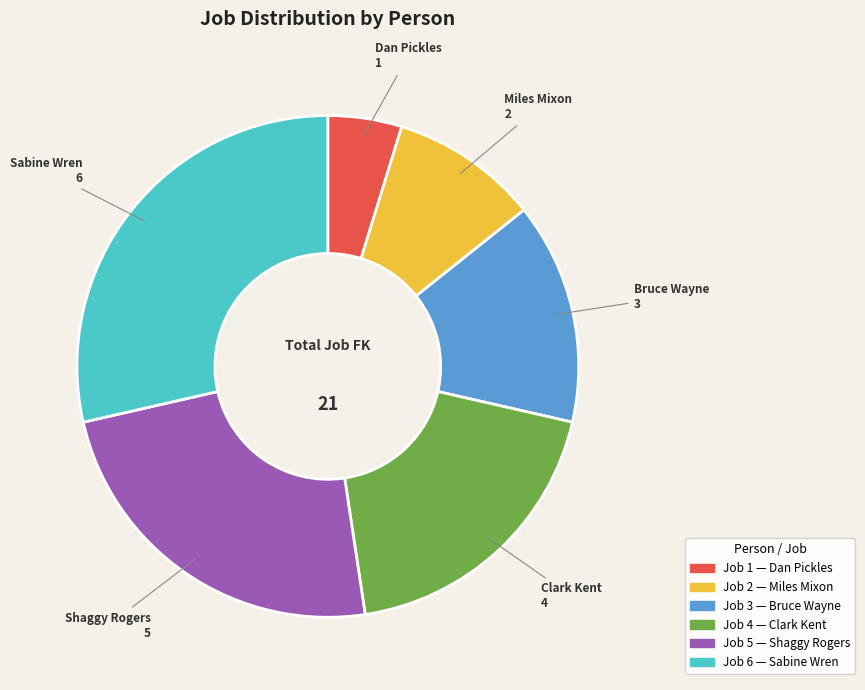

Is there a majority slice in this chart?

No